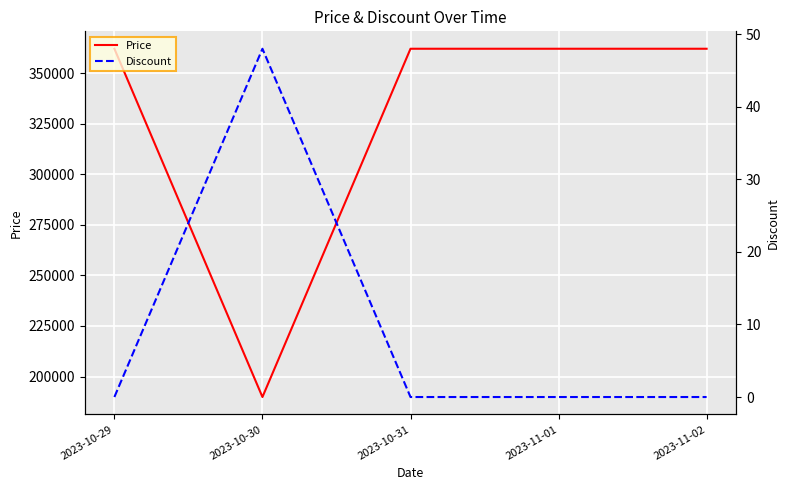

What is the value of the Price point at the 5th from the left?

362000